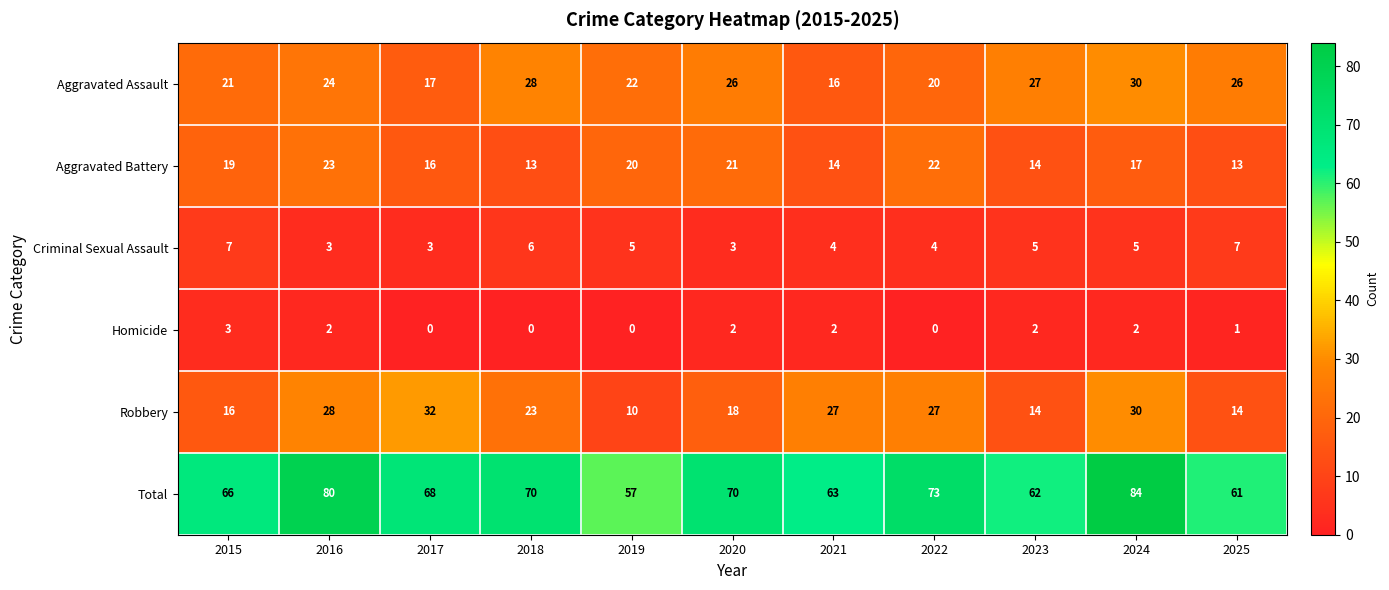

Read the Aggravated Assault value at 2019.

22